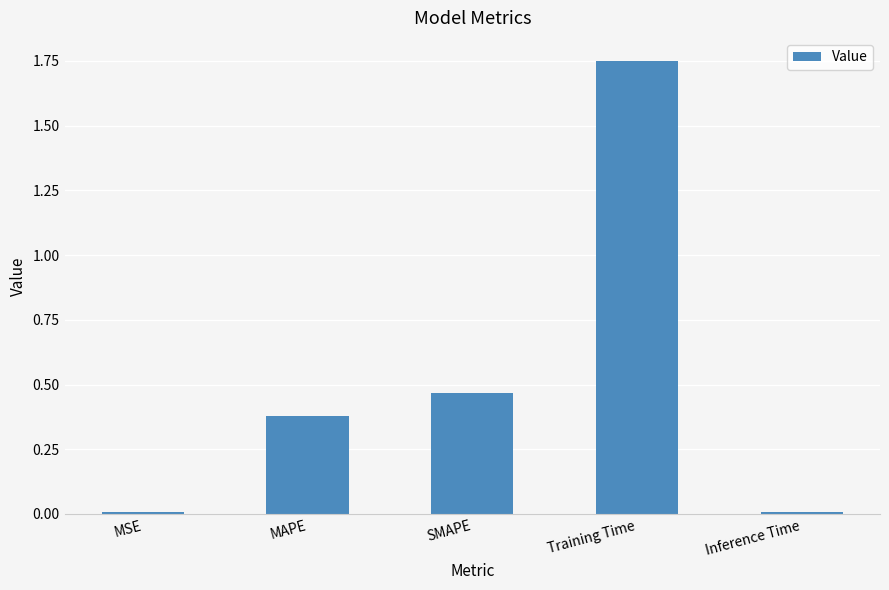

What position from the right is MAPE?

4